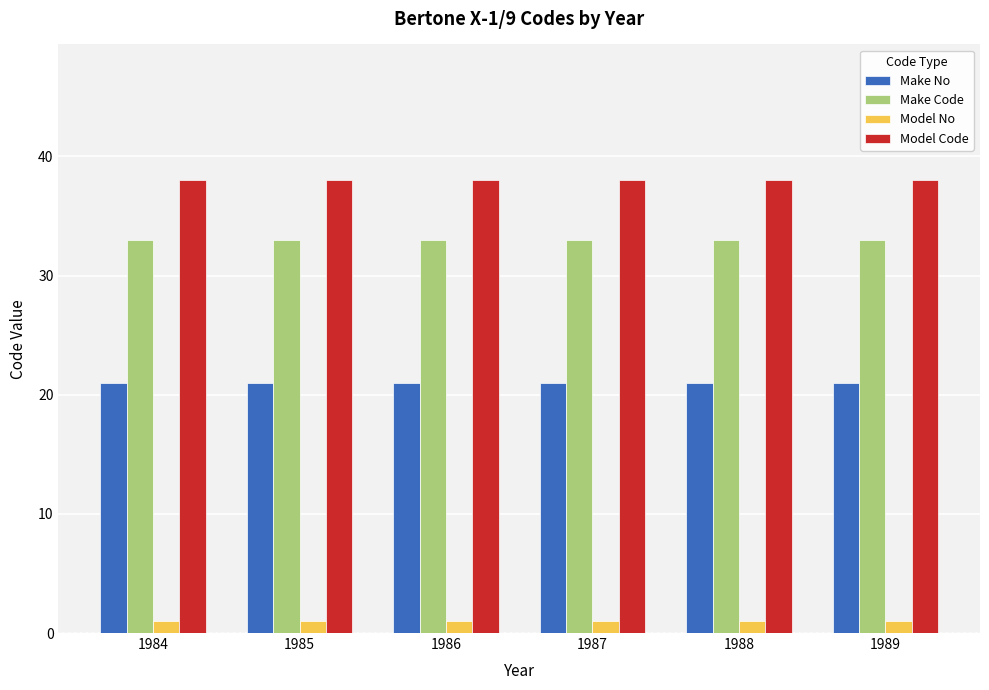

What is the greatest value displayed?

38